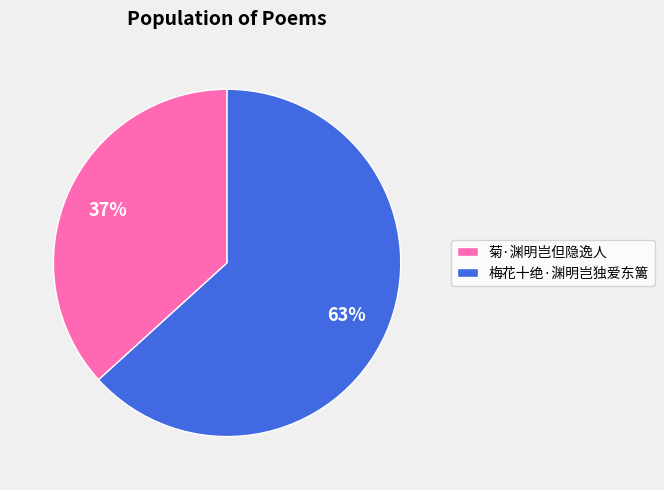

What is the smallest slice in the pie chart?

菊·渊明岂但隐逸人